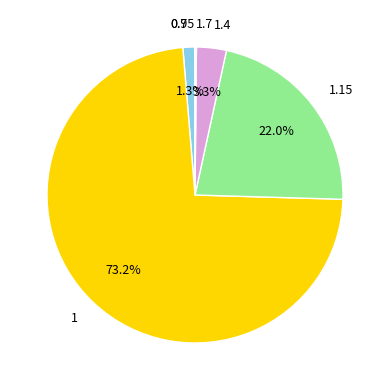

Does 1.15 account for over 50% of the chart?

No